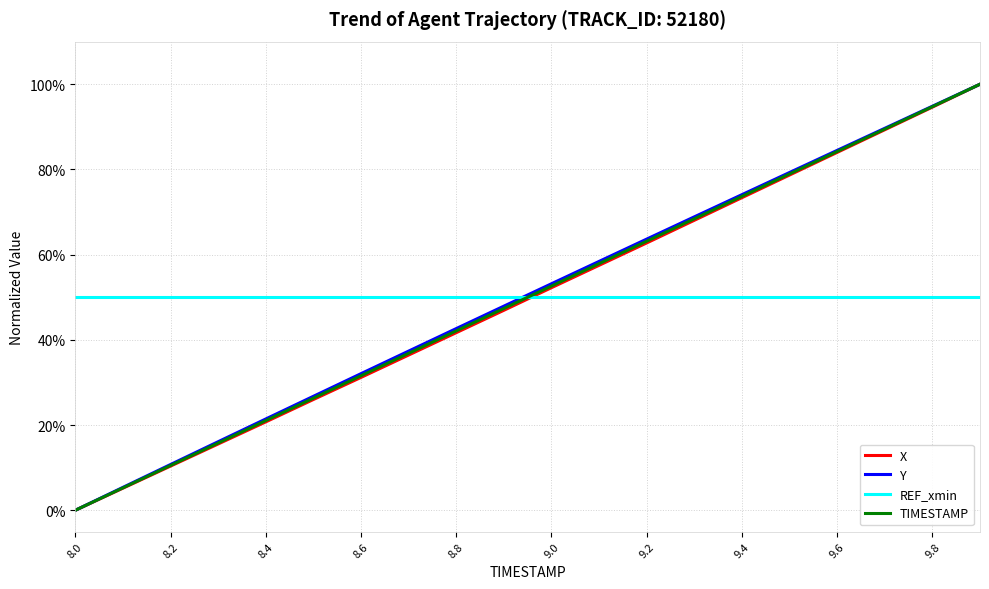

True or false: X and Y cross at least once.

False